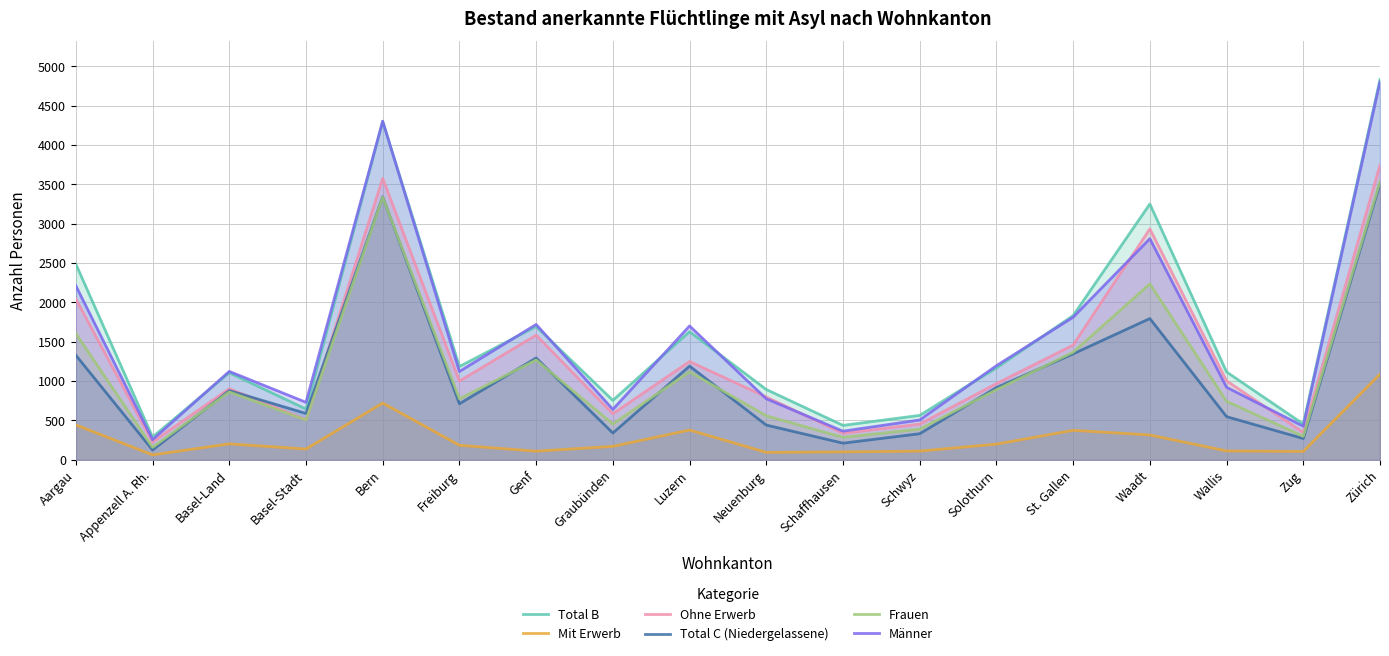

True or false: Frauen has a value of 1344 at Waadt.

False